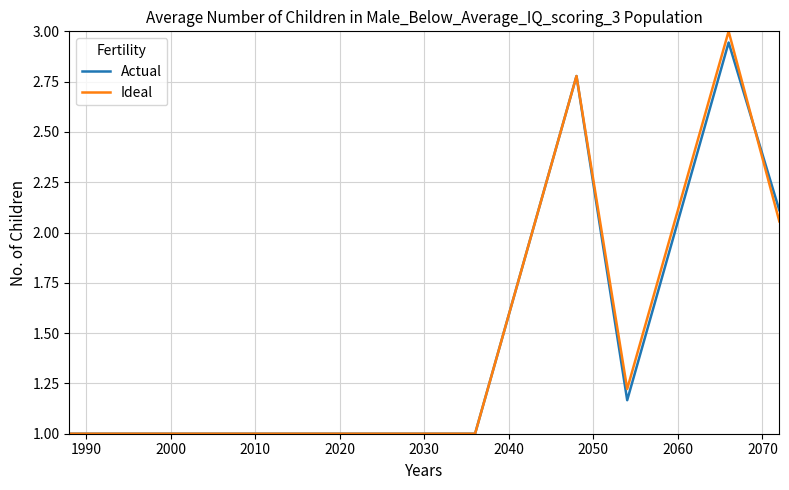

What is the greatest value displayed?

3.0